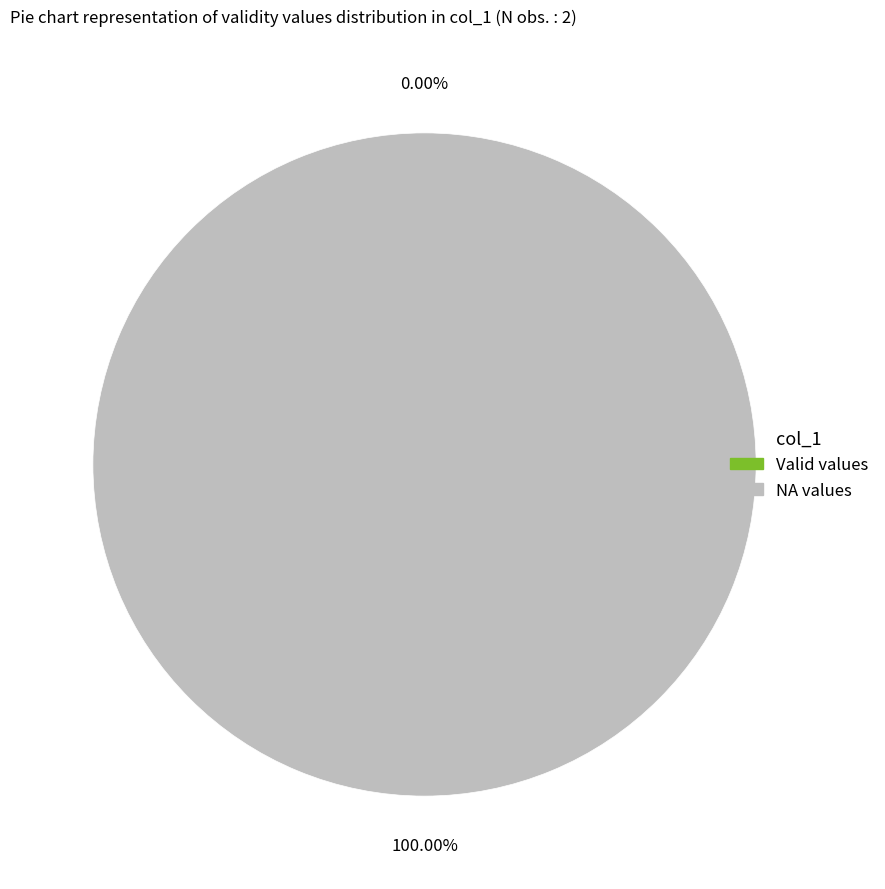

Is there a majority slice in this chart?

Yes